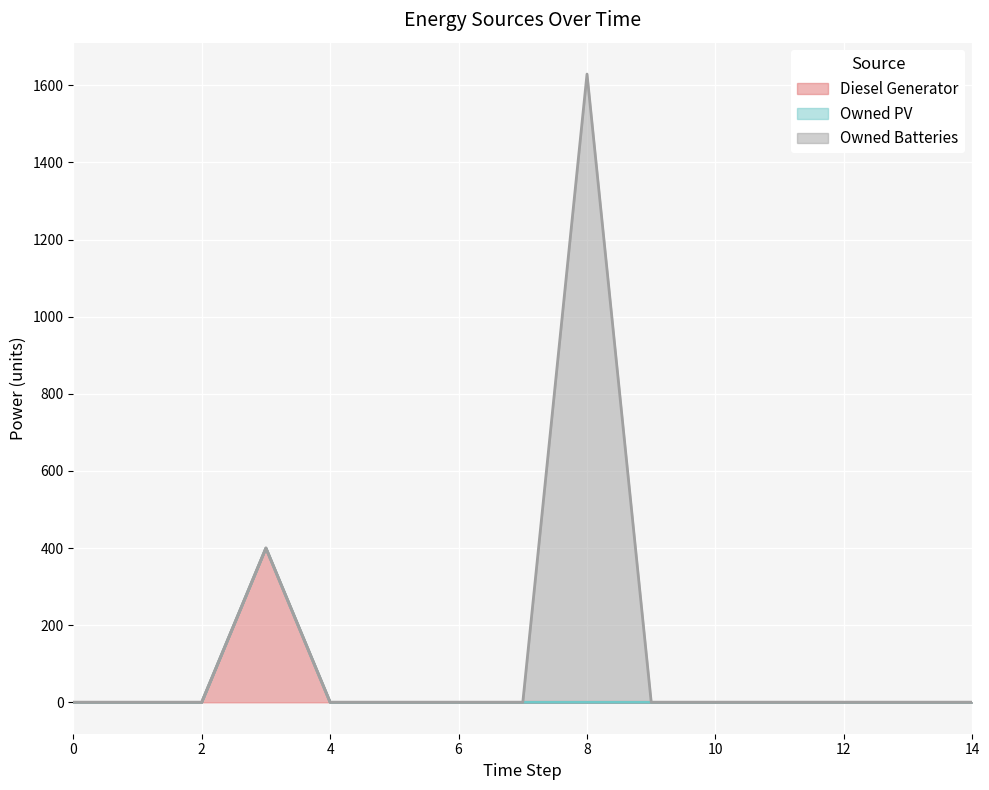

Rank the series by their average value, from lowest to highest.

Owned PV, Diesel Generator, Owned Batteries